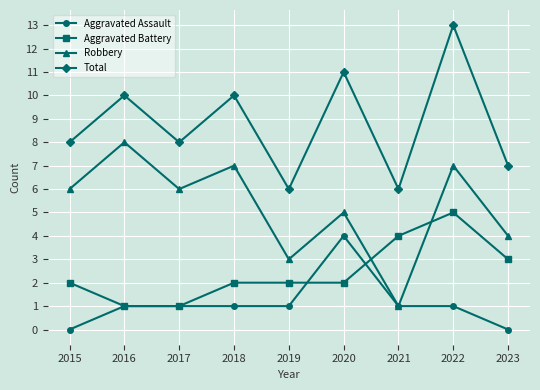

True or false: Robbery and Total intersect in this chart.

False